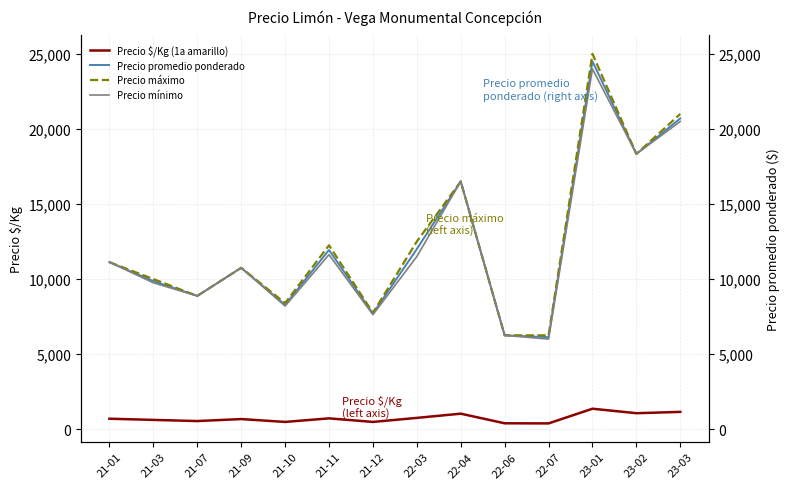

What is the difference between the maximum and second lowest values in the Precio $/Kg (1a amarillo) series?

970.5